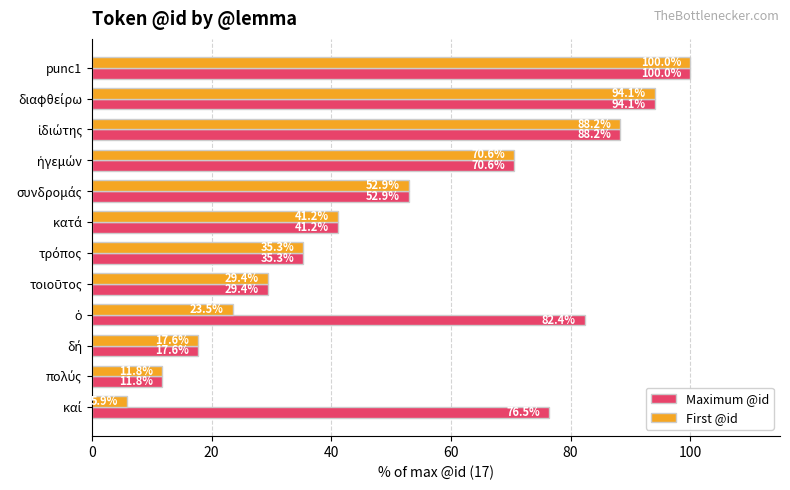

Which series has the largest range (max minus min)?

First @id